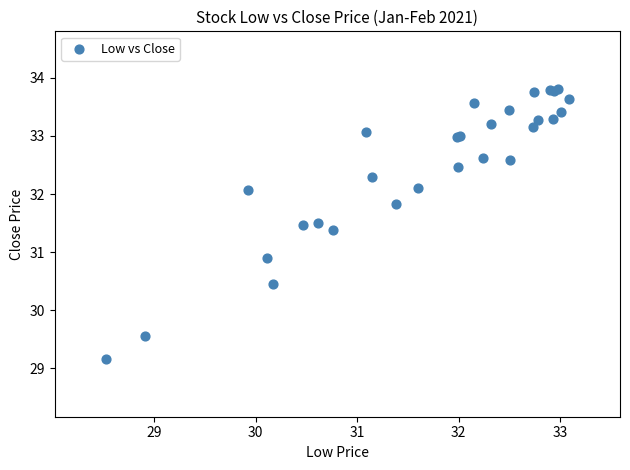

What Y value in the scatter plot is closest to 31?

30.9